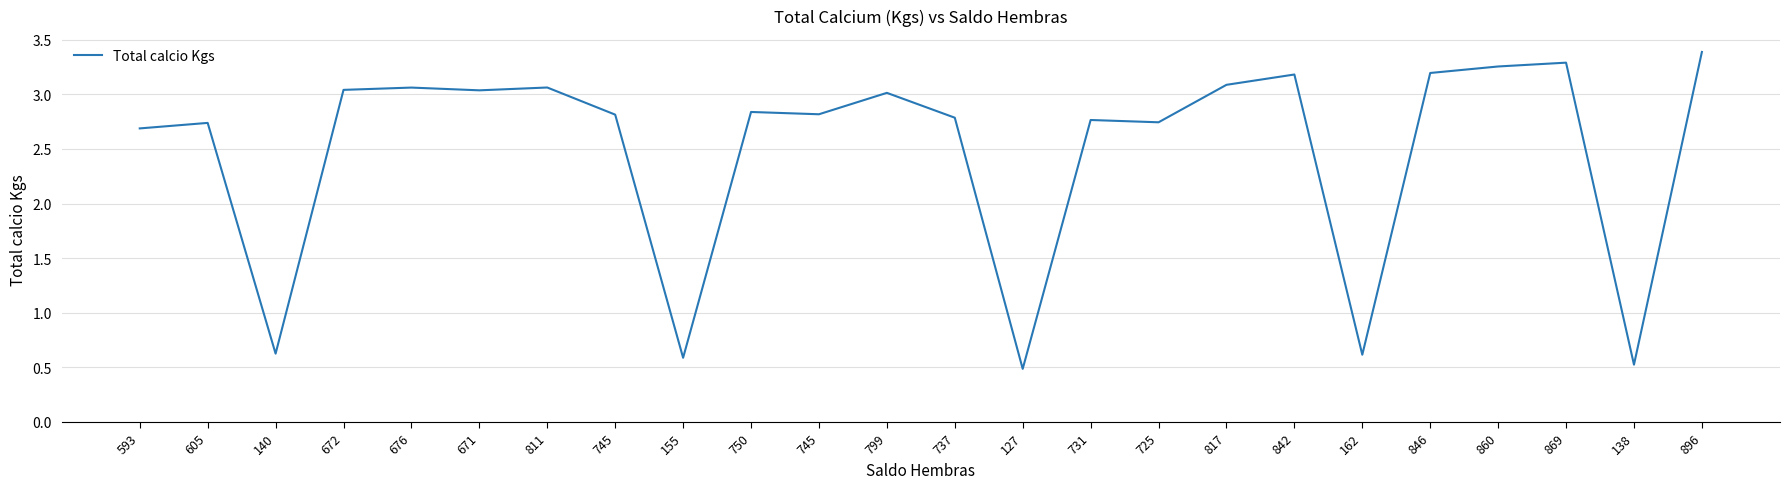

How many lines are shown in the chart?

1